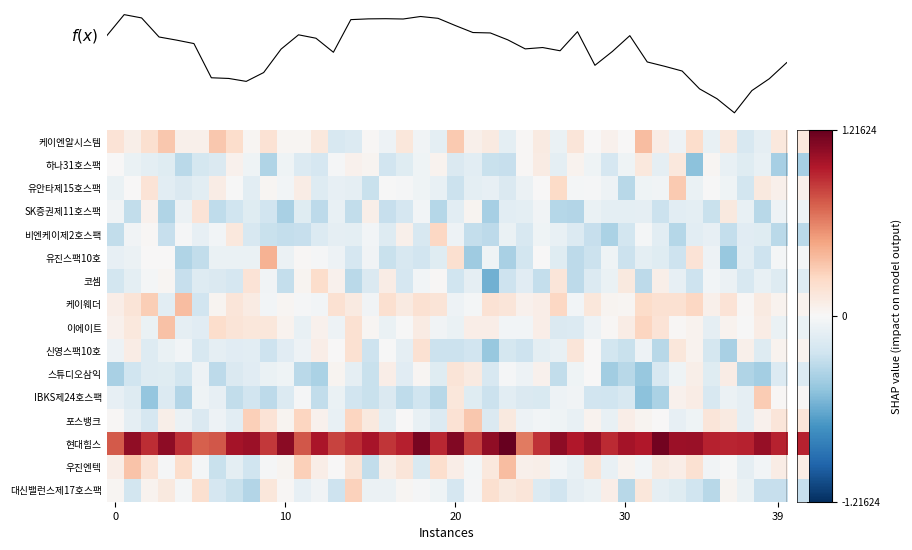

How many negative values does the 유진스팩10호 series have?

33